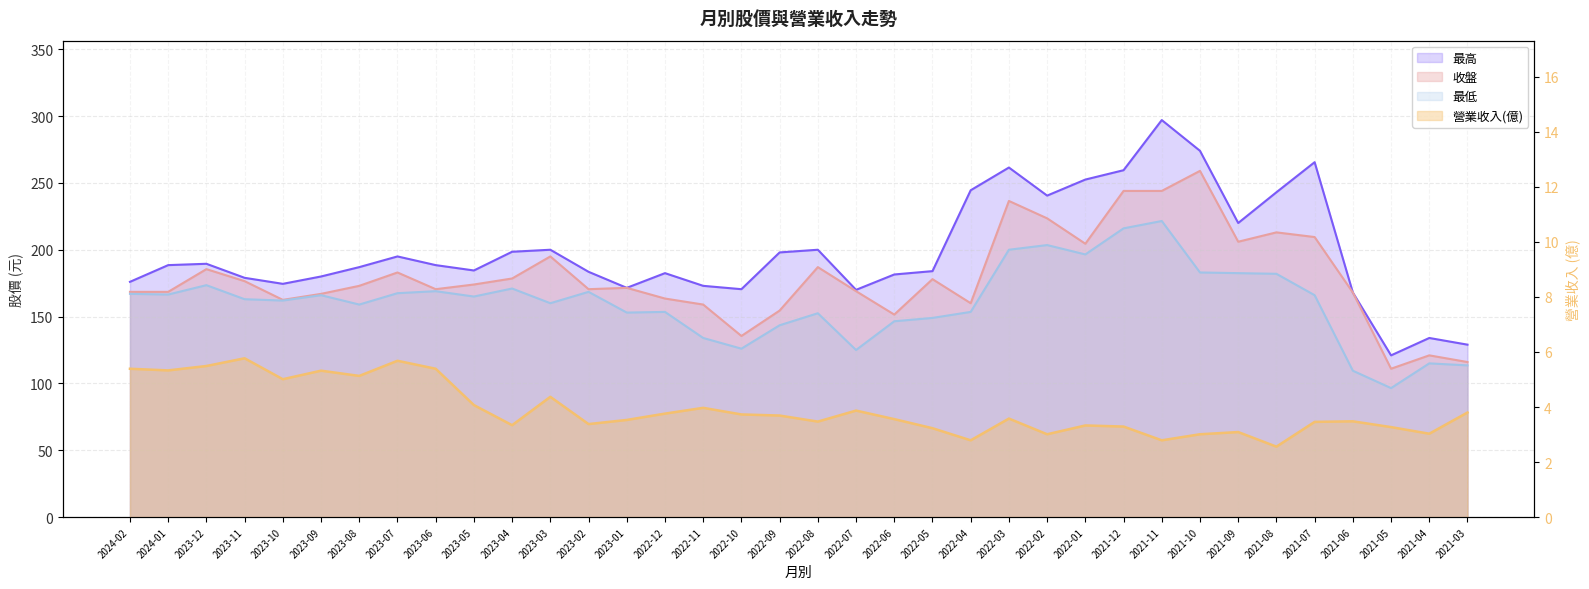

How many data points in 最高 are less than 188?

18